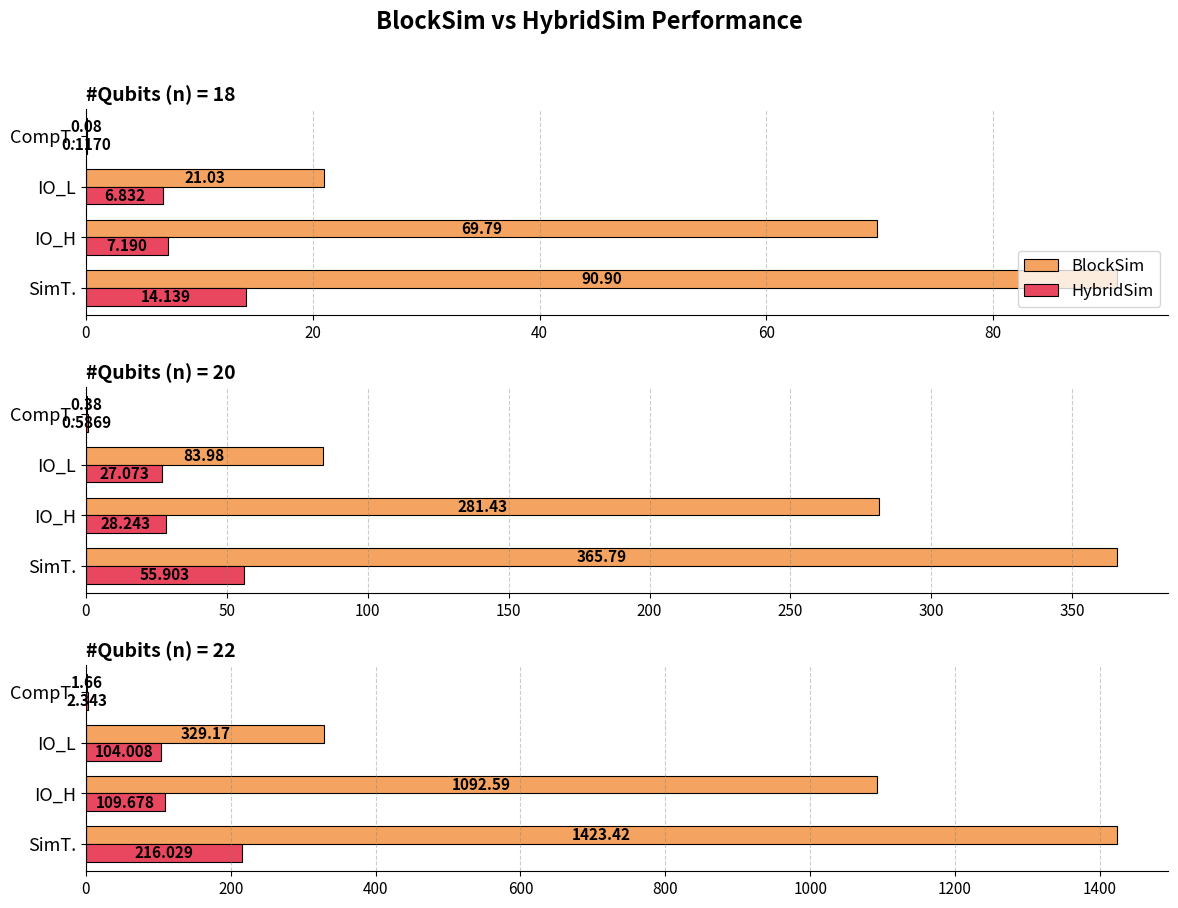

List the series in order of their overall mean, lowest first.

HybridSim, BlockSim